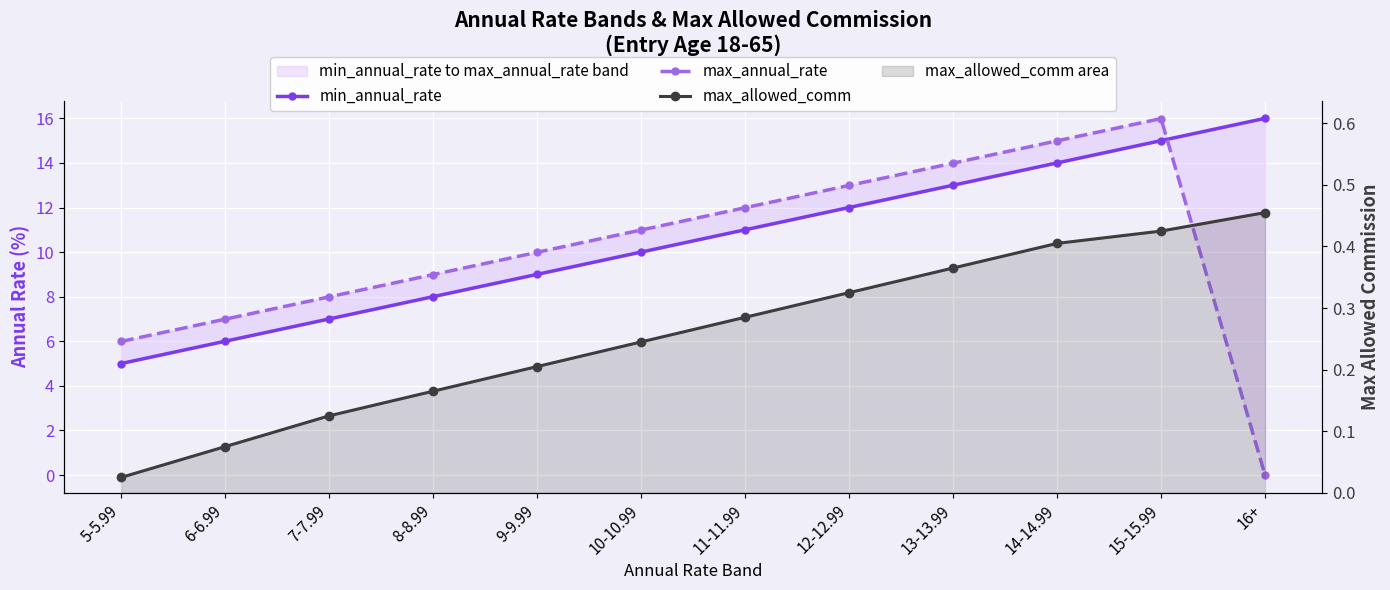

What is the difference between the maximum and minimum values in the min_annual_rate series?

11.0